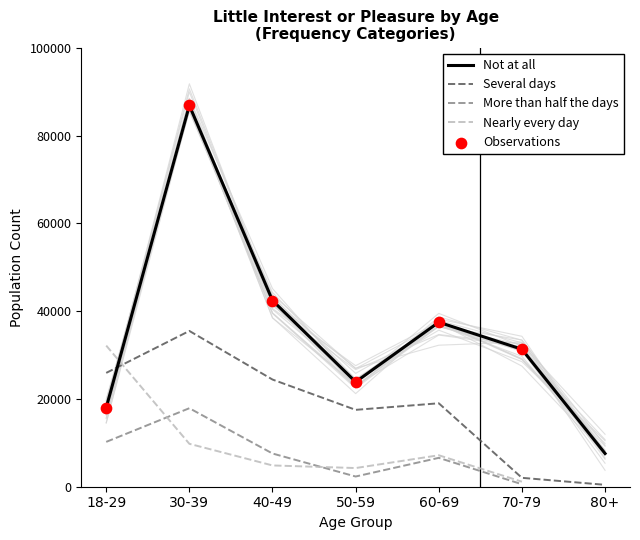

At which category is the sum across all series the highest?

30-39